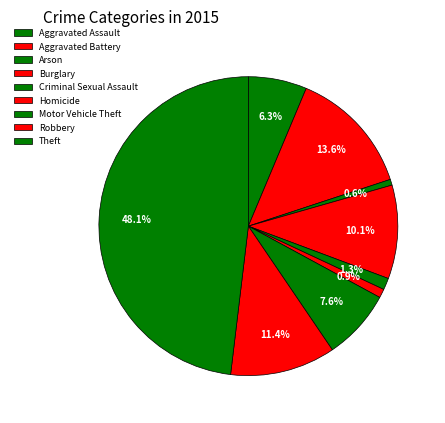

What is the largest slice in the pie chart?

Theft